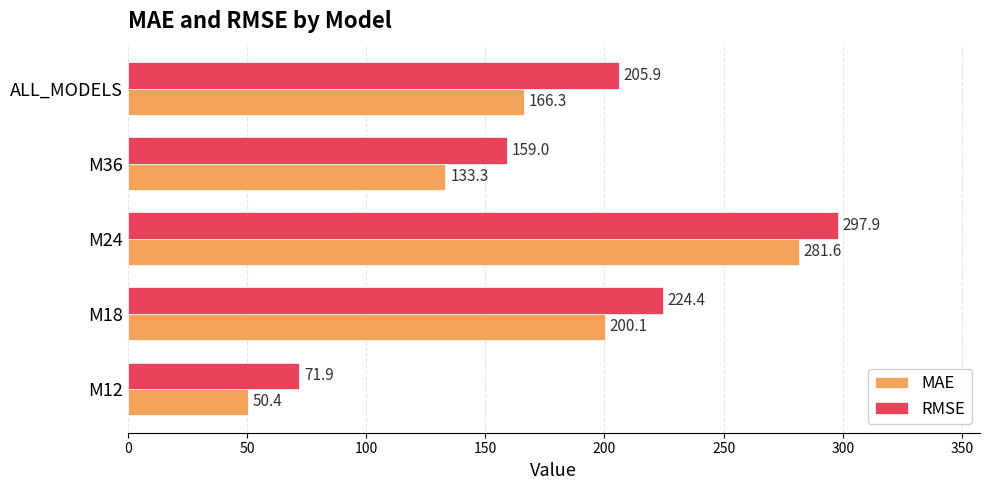

What is the smallest value displayed?

50.4